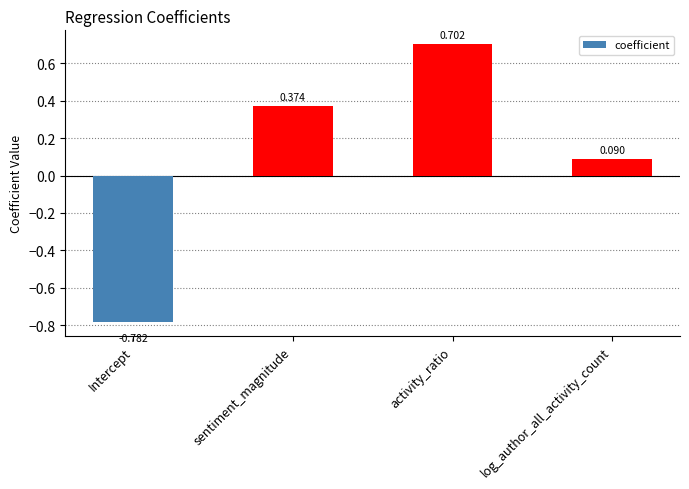

What is the label of the 1st bar from the right?

log_author_all_activity_count